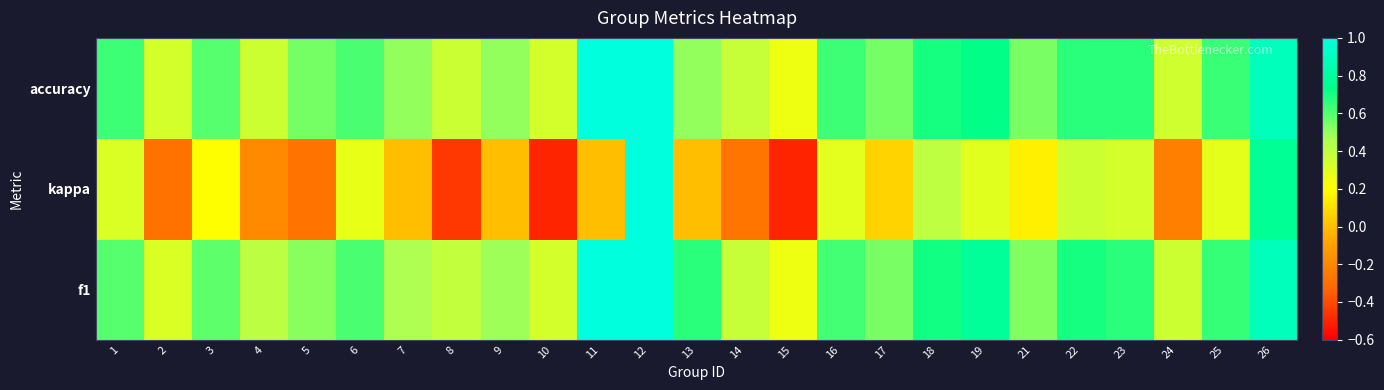

Which series has the largest total across all categories?

f1